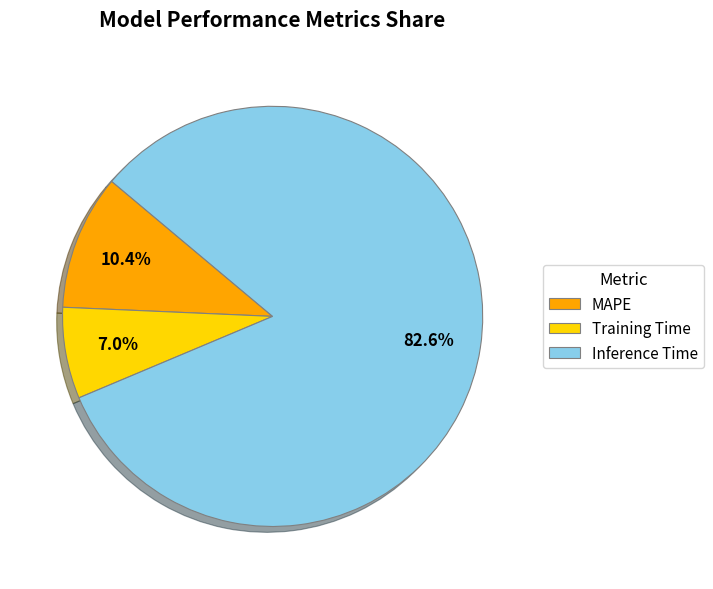

To the nearest percent, what is the difference between the largest and smallest slice percentages?

76%